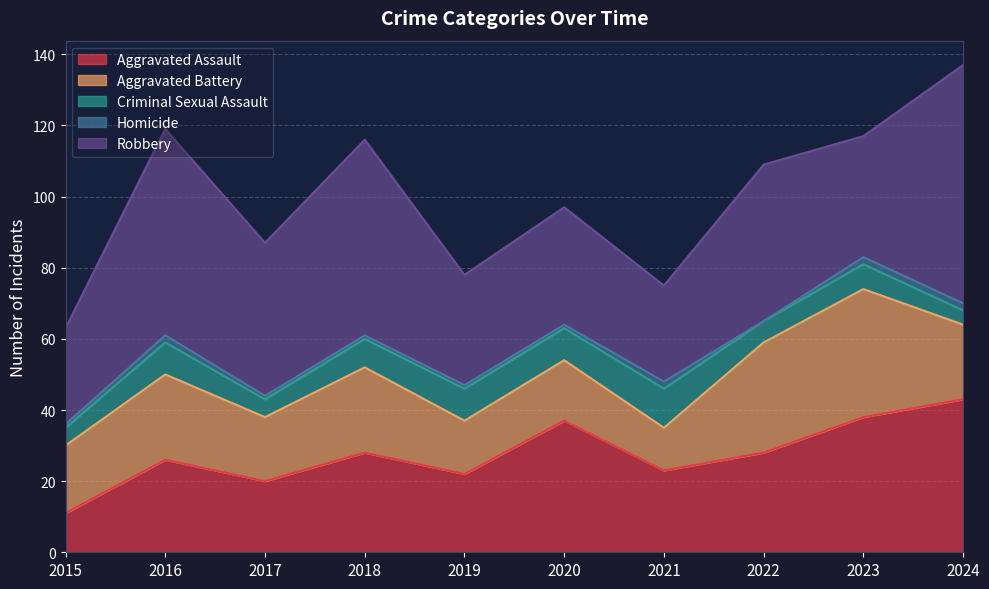

At which category does Aggravated Assault reach its first local peak?

2016